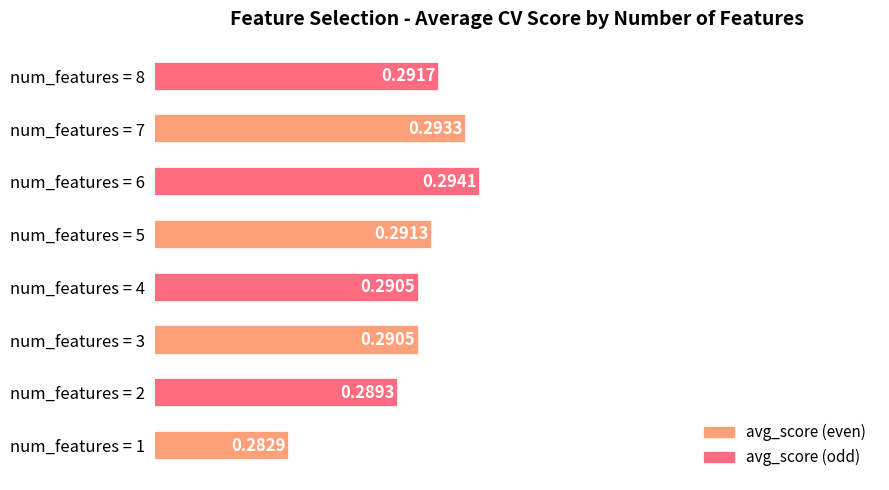

Between num_features = 5 and num_features = 7, which is larger?

num_features = 7